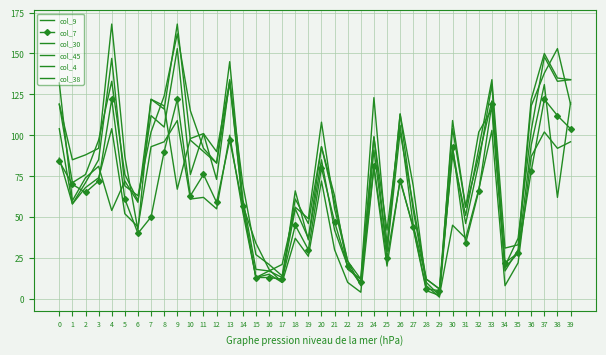

True or false: col_30 has more than 1 interior local peaks.

True